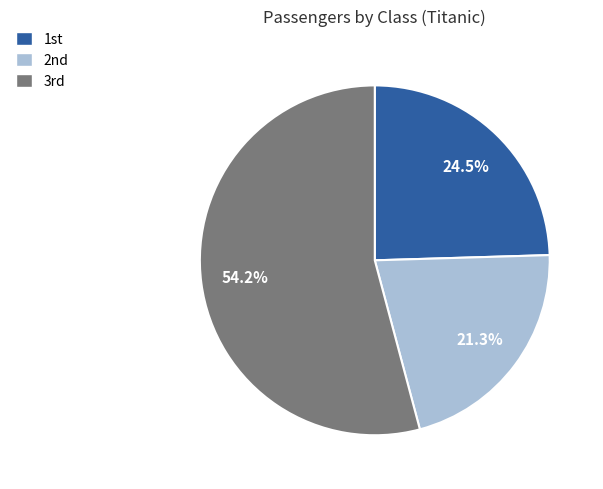

How many segments does this pie chart have?

3